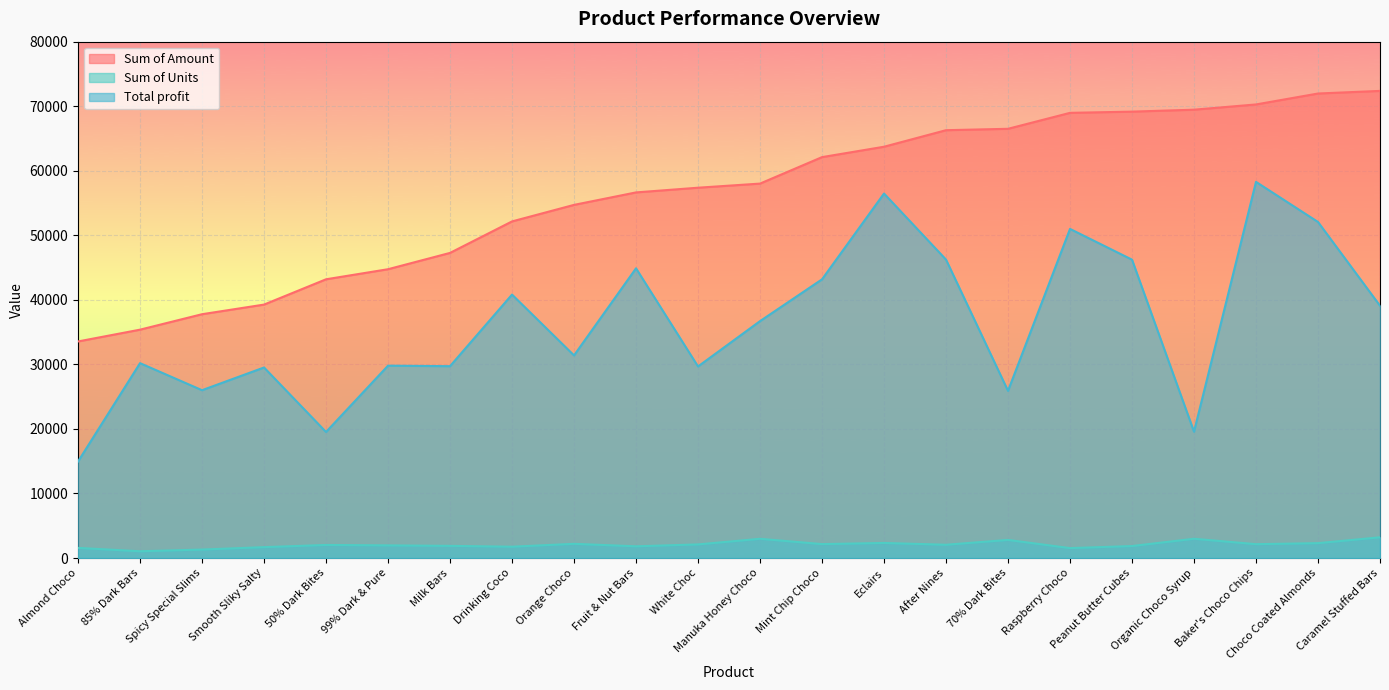

Which series has the widest spread of values?

Total profit